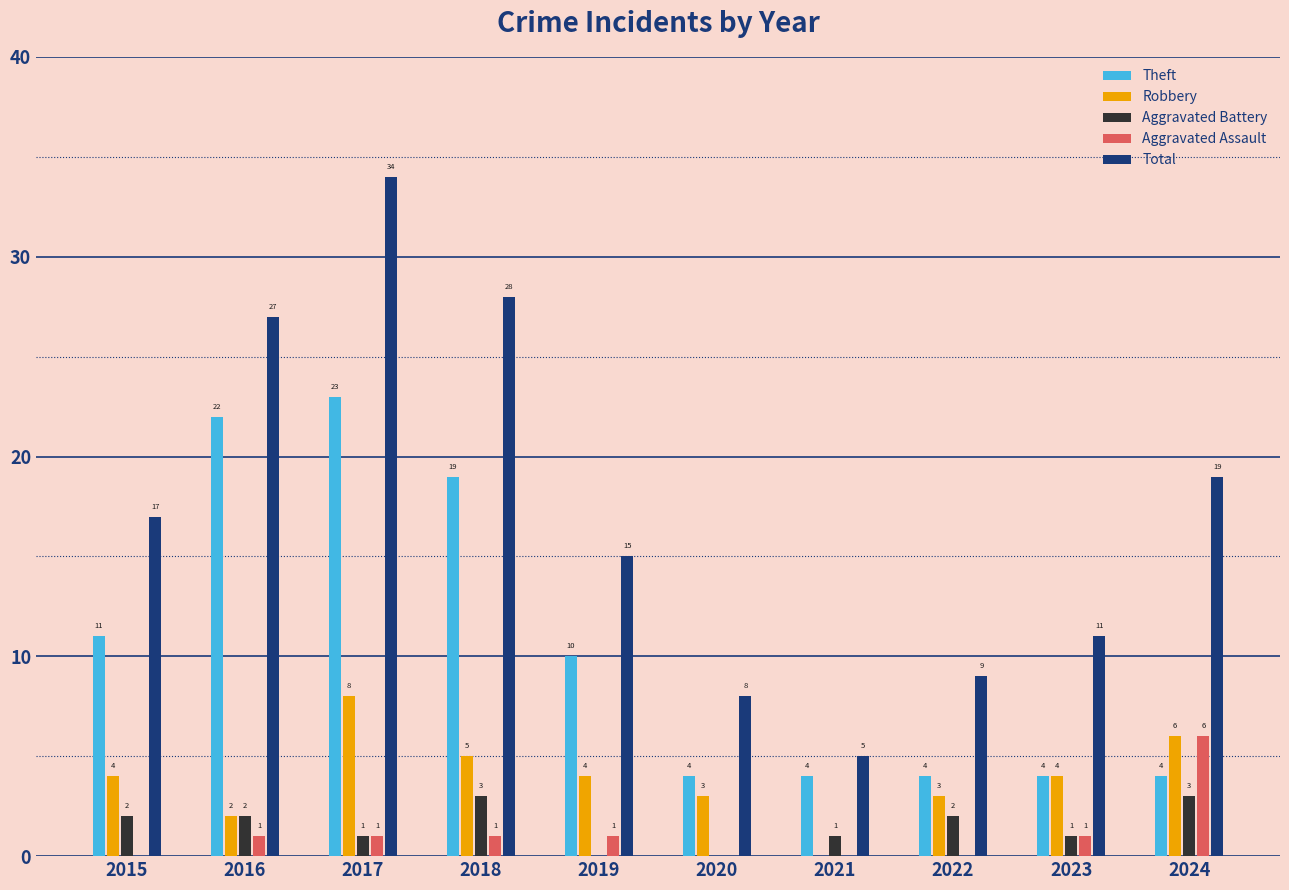

Reading left to right, what are all the values shown in this chart?

Theft: 2015=11	2016=22	2017=23	2018=19	2019=10	2020=4	2021=4	2022=4	2023=4	2024=4
Robbery: 2015=4	2016=2	2017=8	2018=5	2019=4	2020=3	2021=0	2022=3	2023=4	2024=6
Aggravated Battery: 2015=2	2016=2	2017=1	2018=3	2019=0	2020=0	2021=1	2022=2	2023=1	2024=3
Aggravated Assault: 2015=0	2016=1	2017=1	2018=1	2019=1	2020=0	2021=0	2022=0	2023=1	2024=6
Total: 2015=17	2016=27	2017=34	2018=28	2019=15	2020=8	2021=5	2022=9	2023=11	2024=19